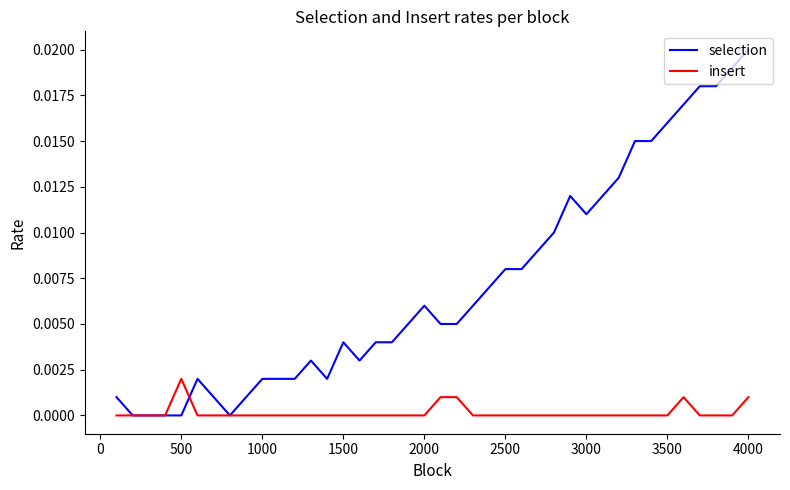

Which series has the largest total across all categories?

selection